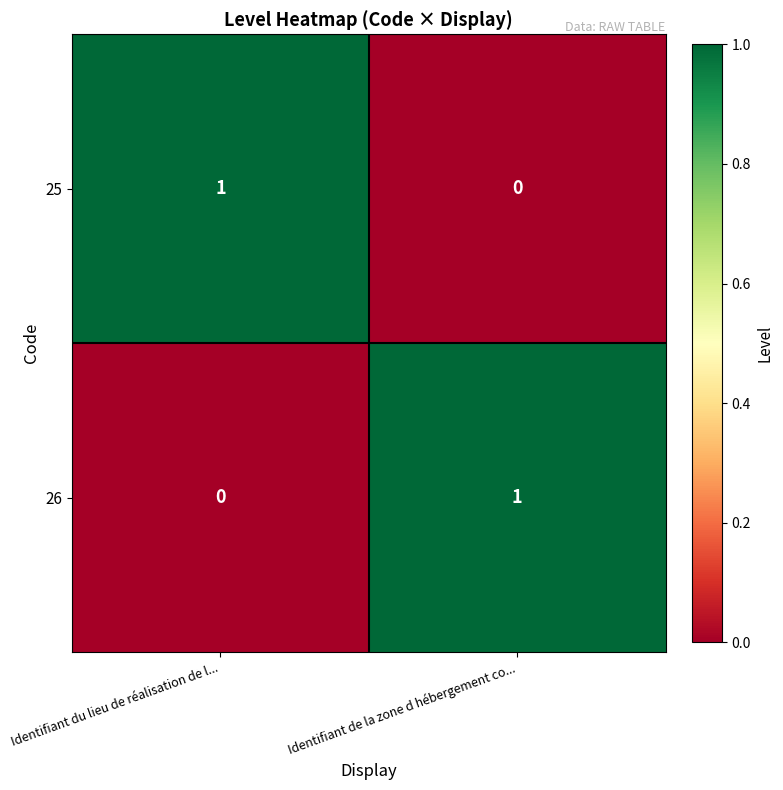

At which label is 25 closest to 0?

Identifiant de la zone d hébergement co...